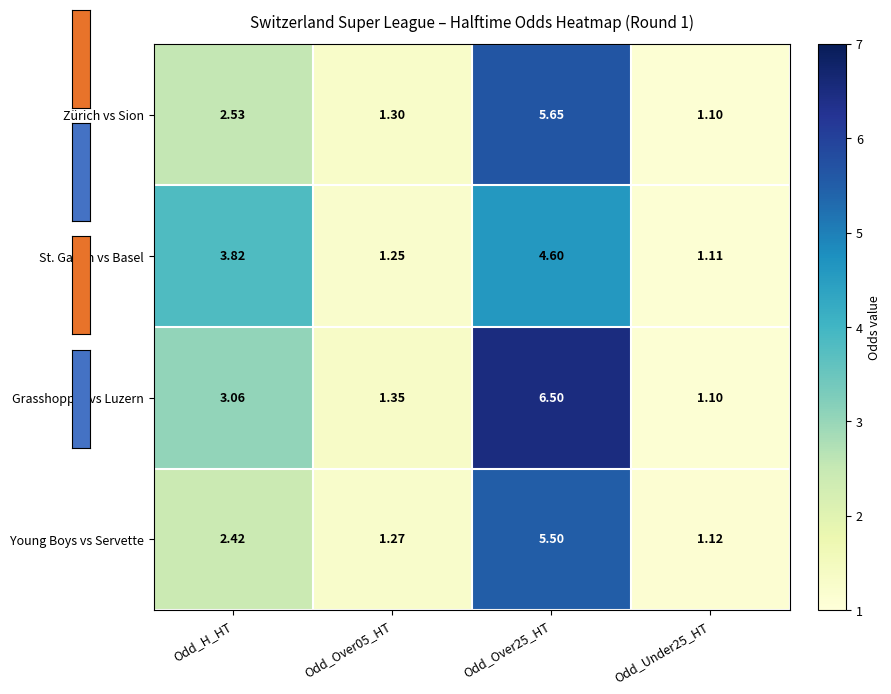

Rank the series at Odd_H_HT from lowest to highest value.

Young Boys vs Servette, Zürich vs Sion, Grasshopper vs Luzern, St. Gallen vs Basel